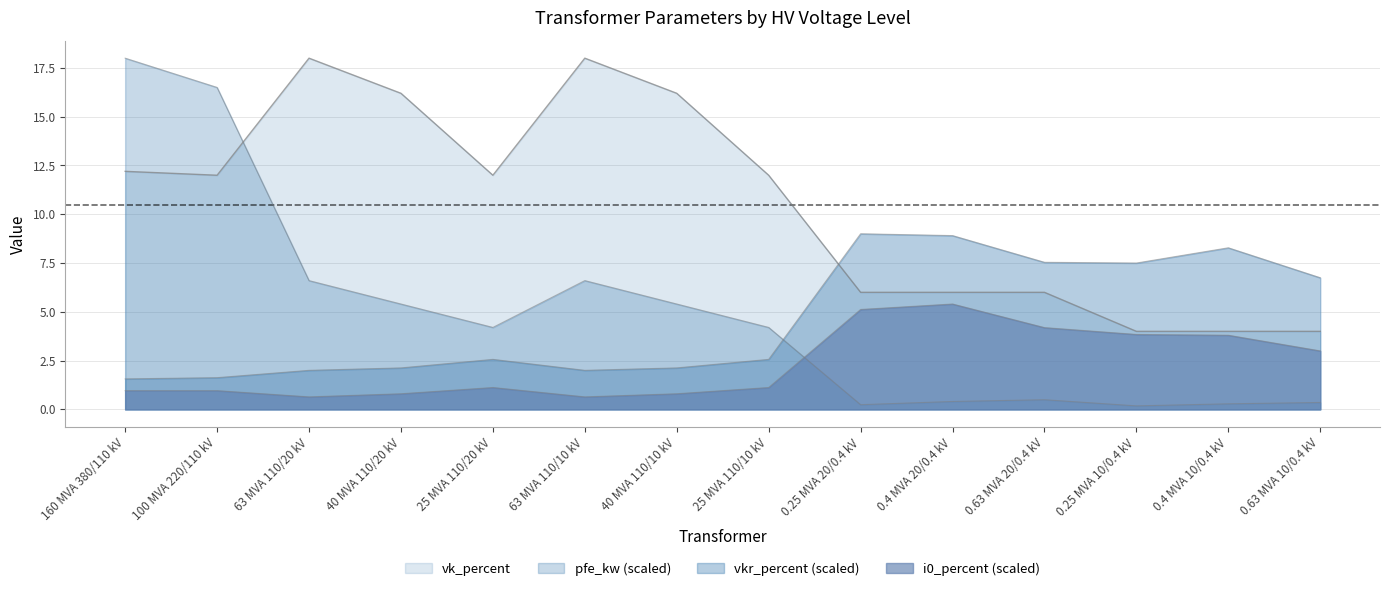

How many values in the i0_percent series are below 1?

6